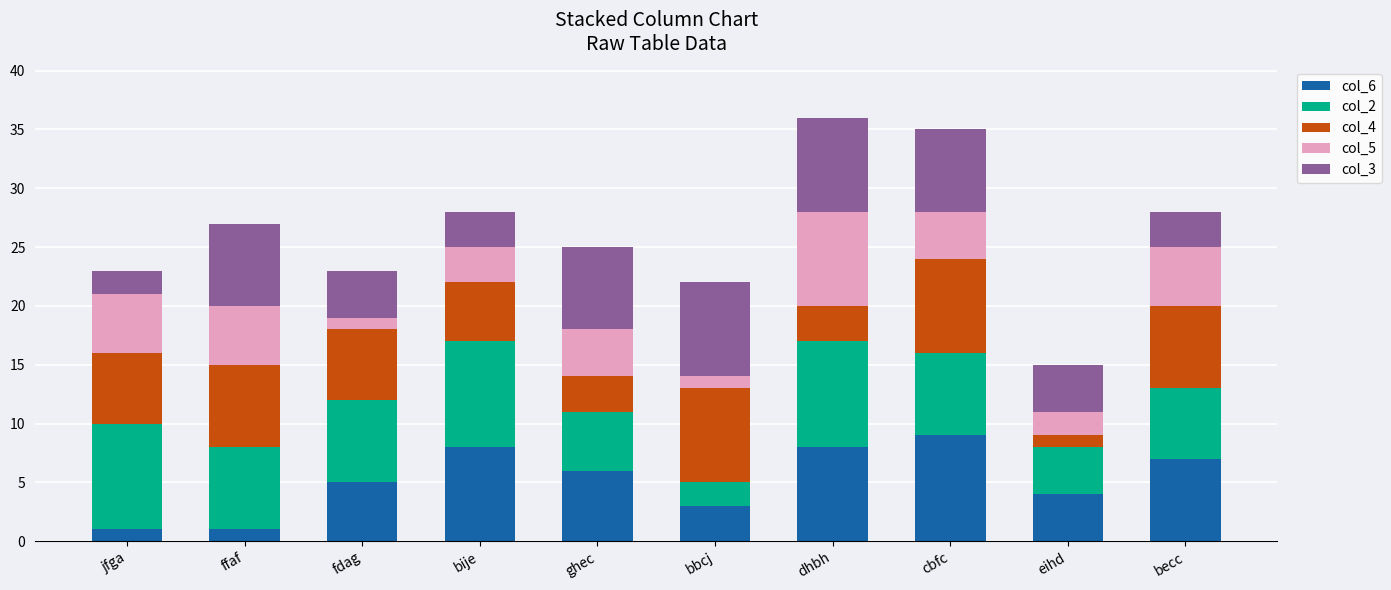

How many bars are there in total?

10